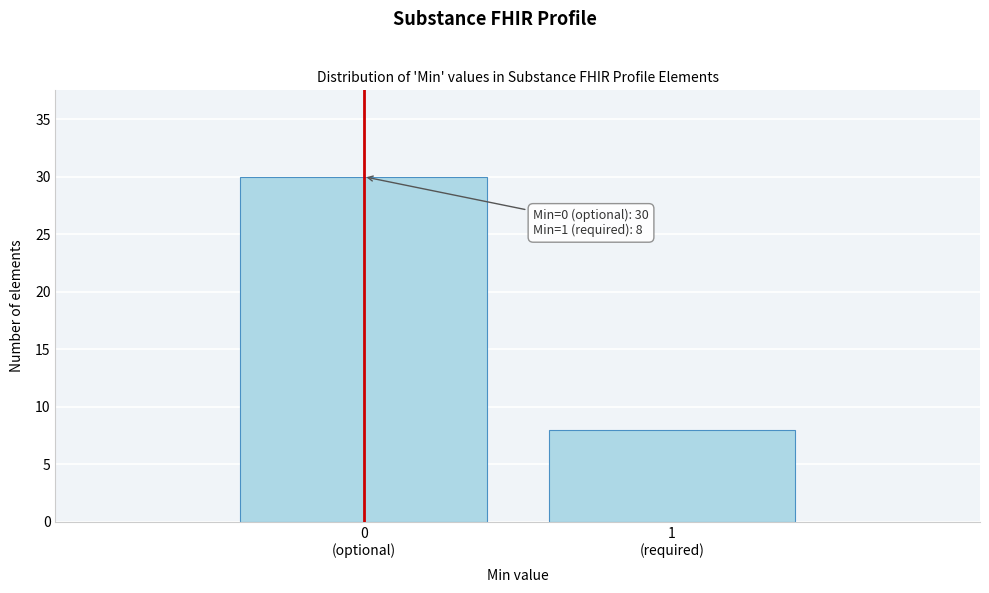

Reading left to right, what are all the values shown in this chart?

30	8